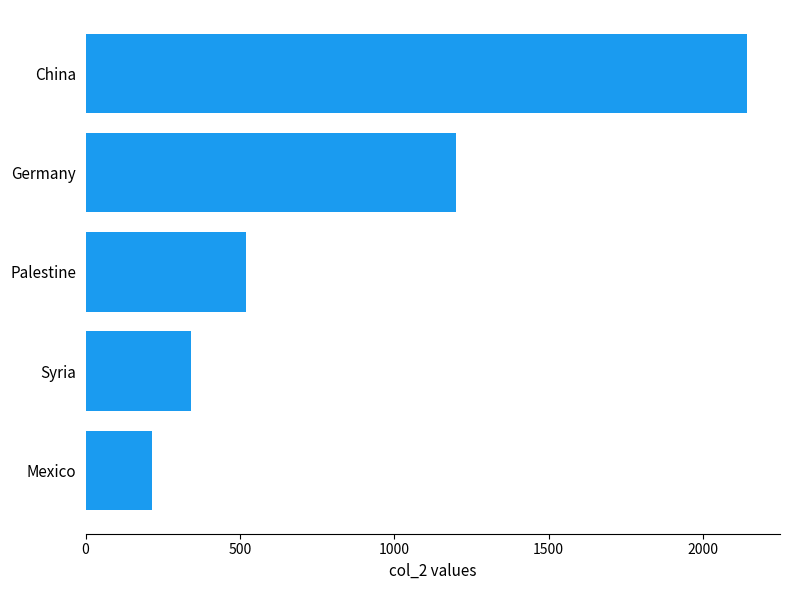

What is the minimum value shown in the chart?

215